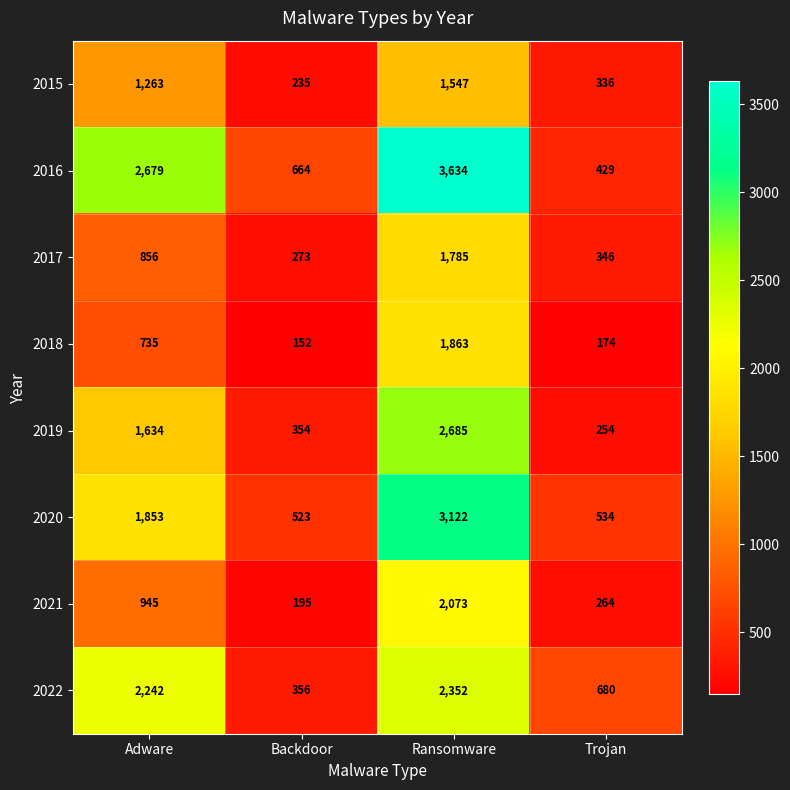

What is the difference between the 2020 values at Trojan and Backdoor?

11